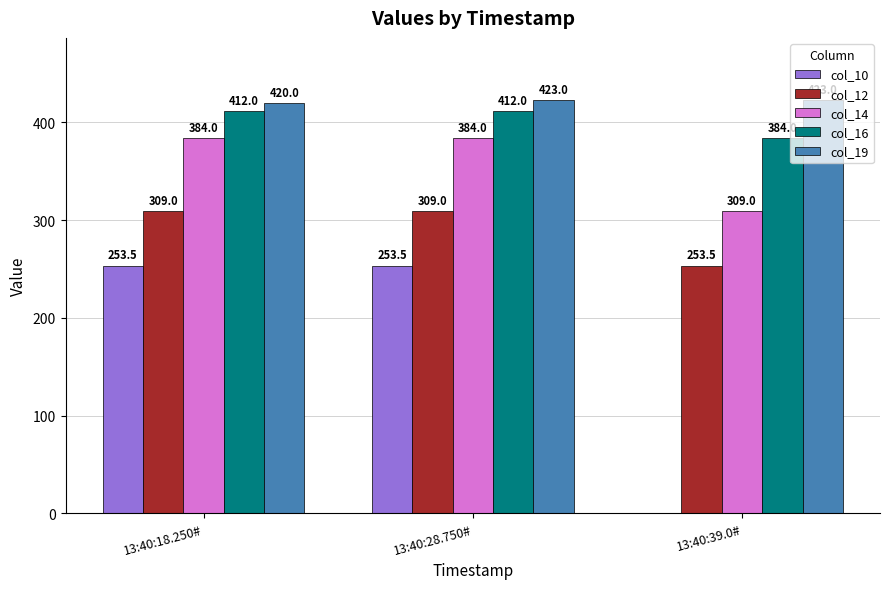

What is the sum of the col_14 values at 13:40:39.0# and 13:40:28.750#?

693.0